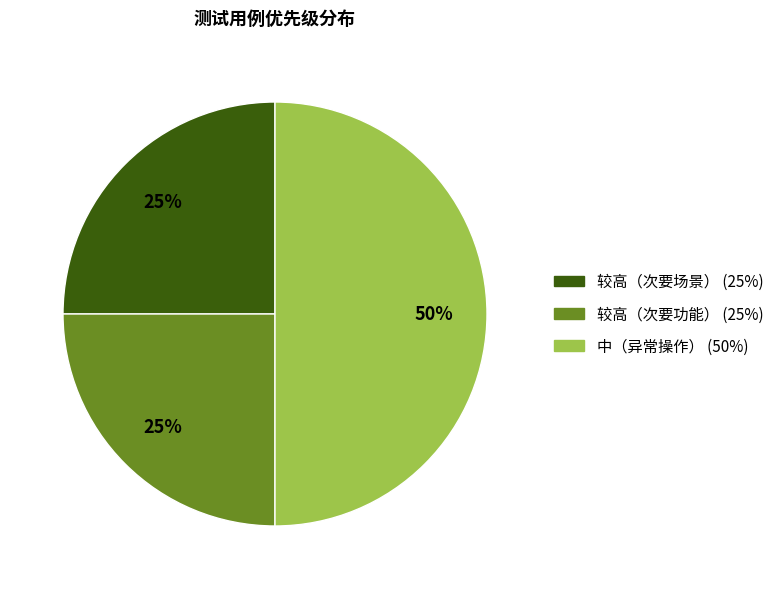

Is 较高（次要功能） the majority of the pie?

No